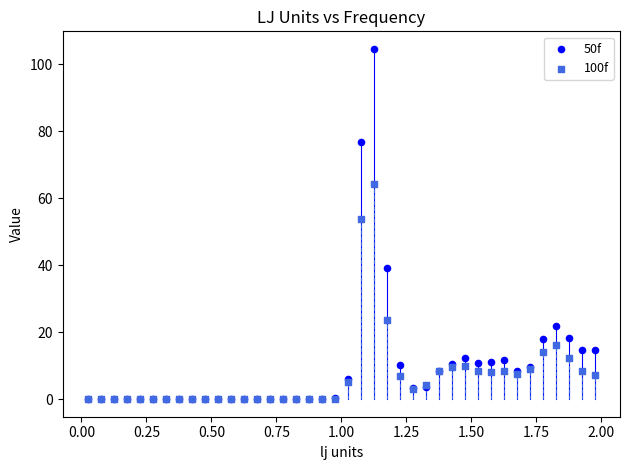

What are all the series names shown in the legend?

50f, 100f